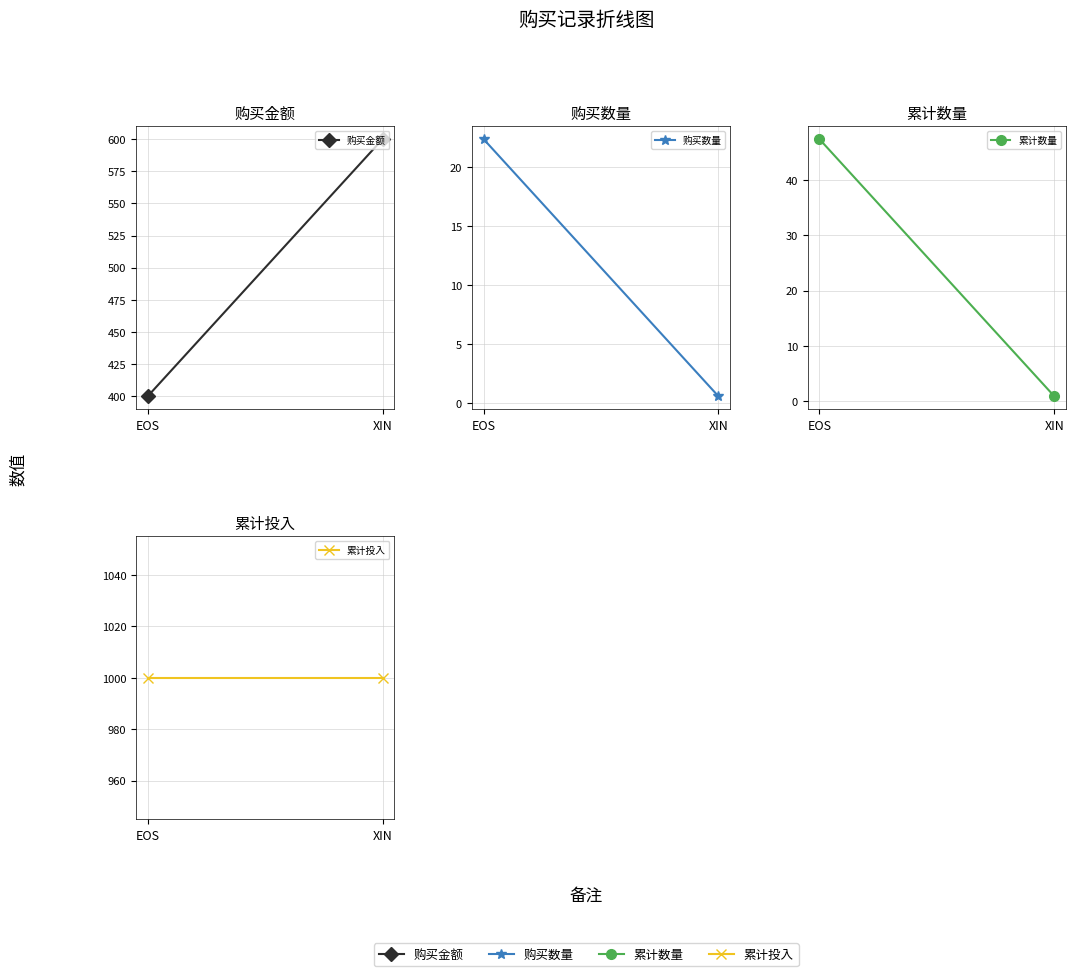

Reading left to right, what are all the values shown in this chart?

购买金额: 400.0	600.0
购买数量: 22.4	0.6
累计数量: 47.4	0.9
累计投入: 1000.0	1000.0